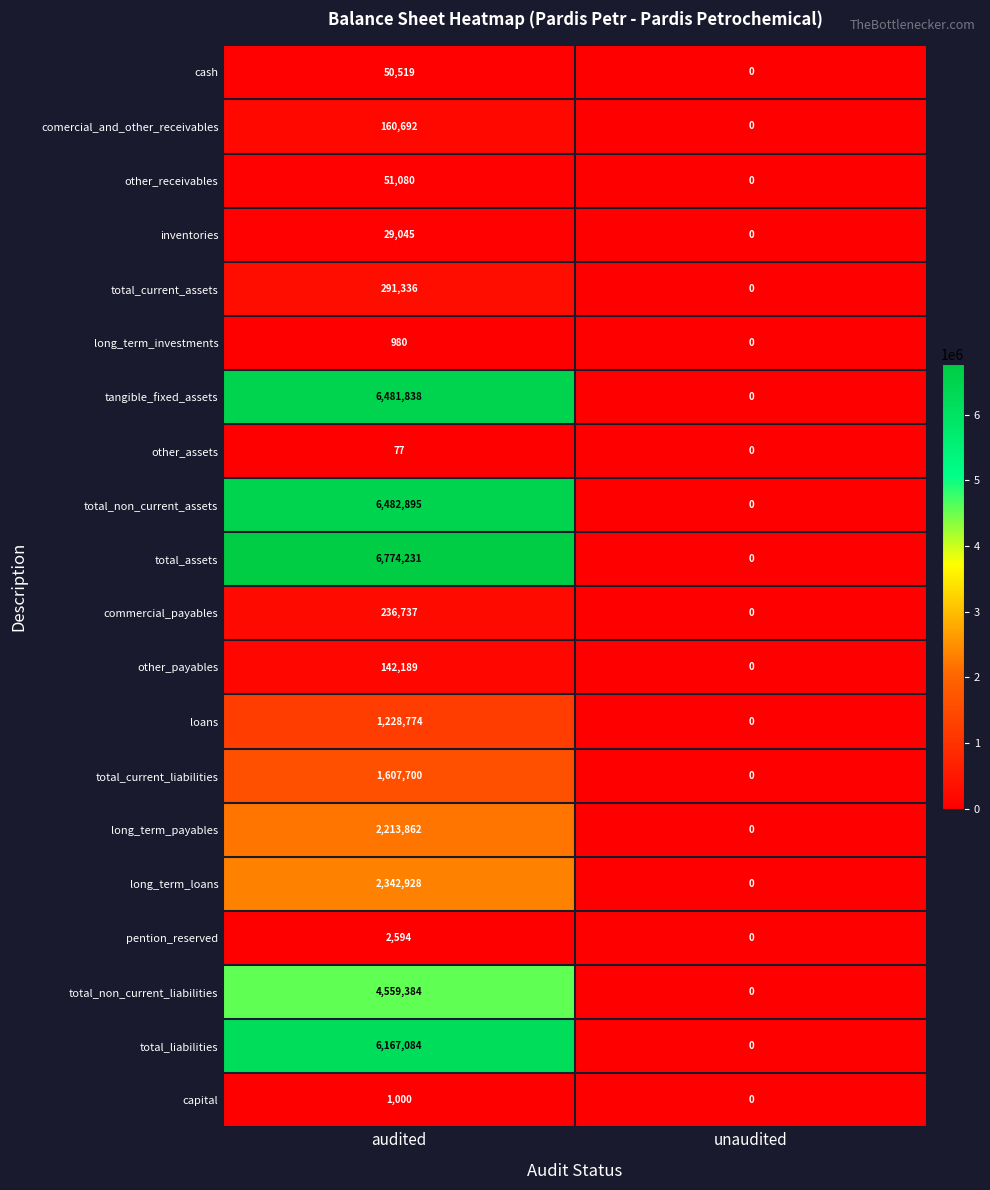

Which series has the widest spread of values?

total_assets